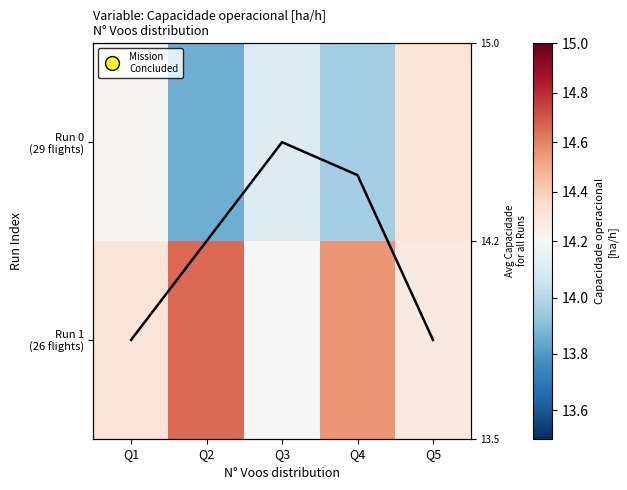

Which series has the largest total across all categories?

Run 1 (26 flights)